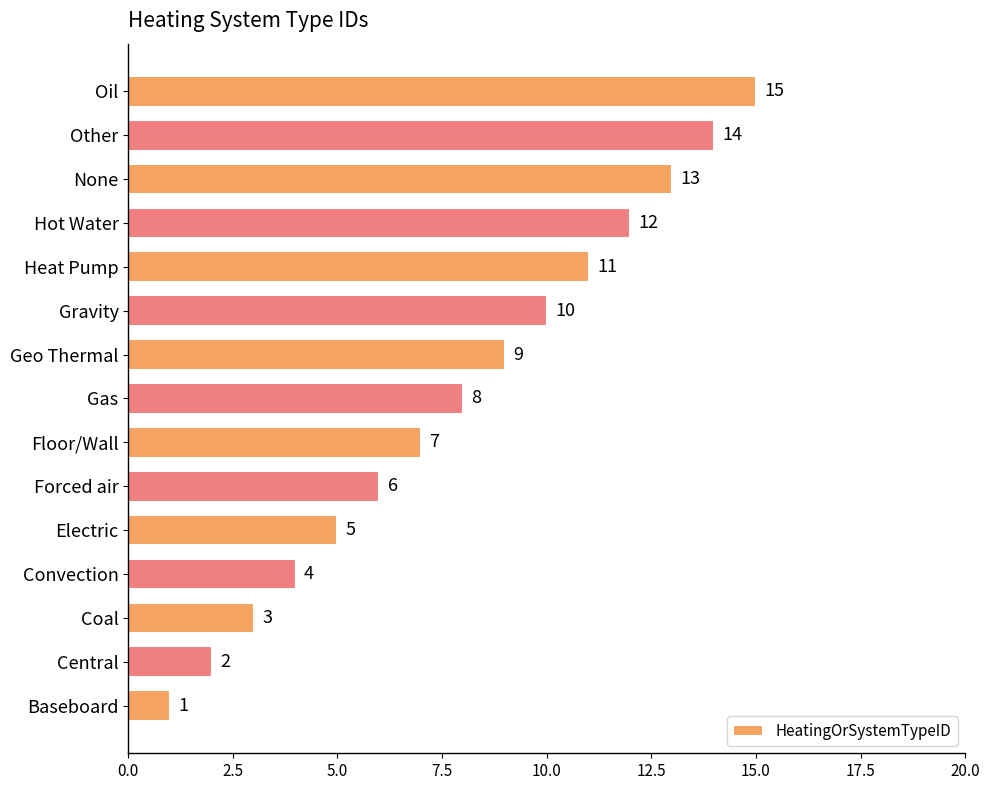

The value at Gravity is 6. True or false?

False